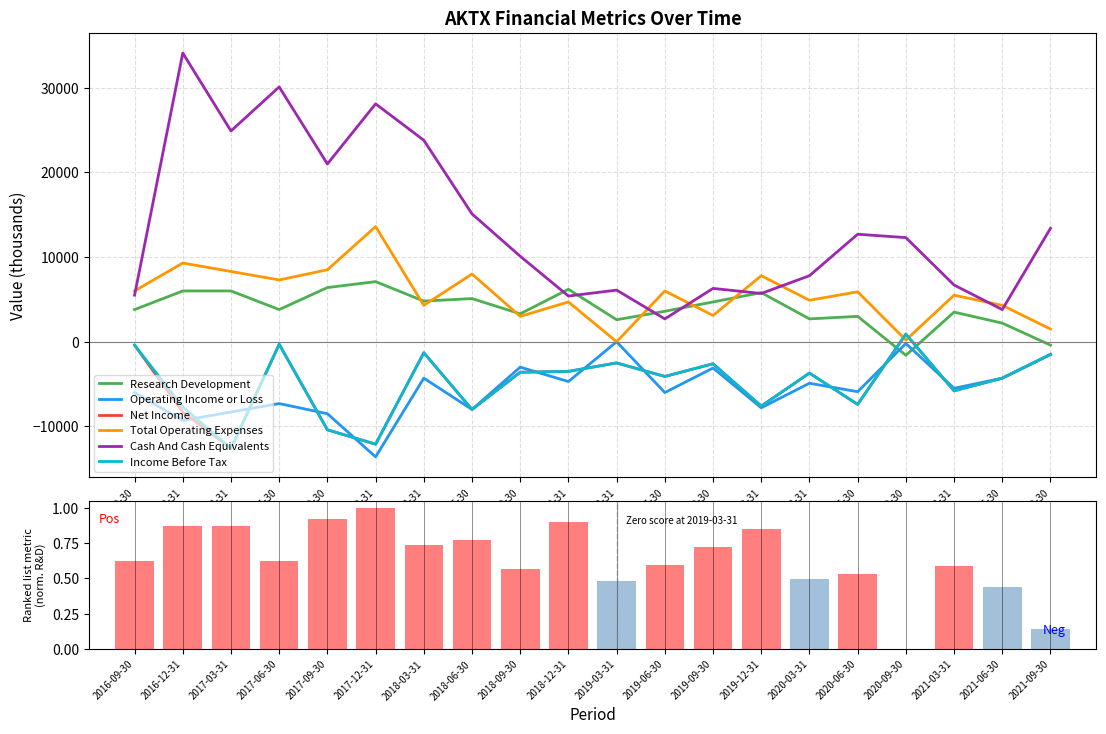

The Income Before Tax series shows -1266 at 2018-12-31. True or false?

False